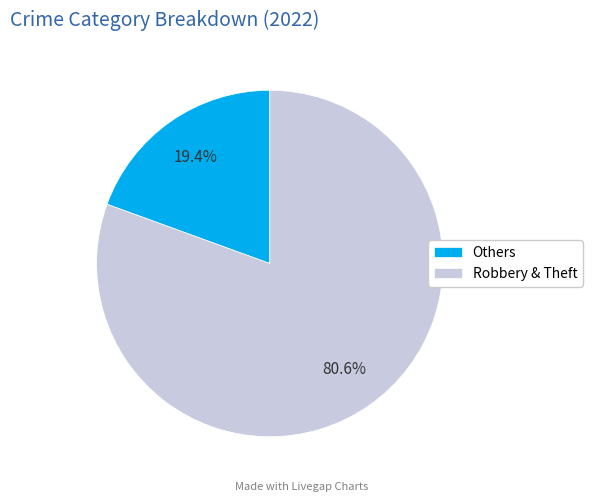

What is the largest slice in the pie chart?

Robbery & Theft